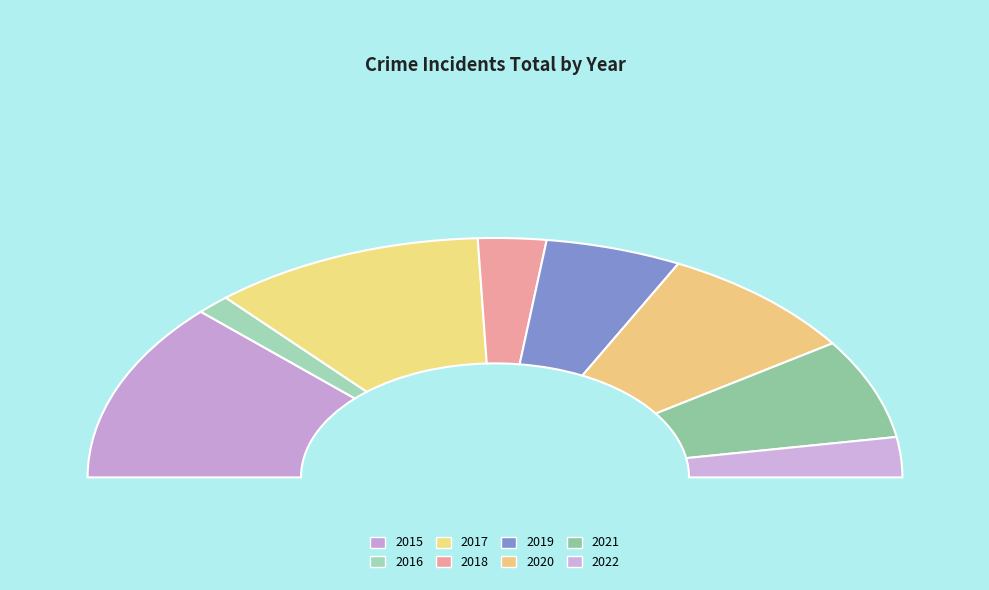

How many slices are in this pie chart?

8